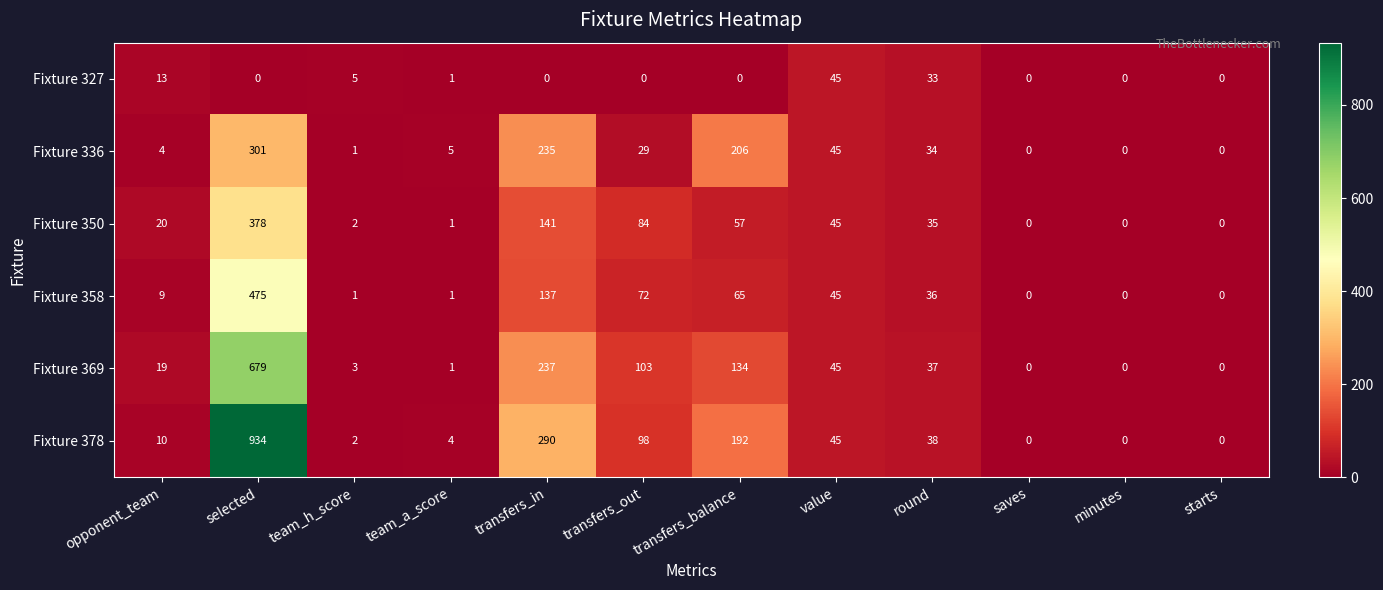

What is the greatest value displayed?

934